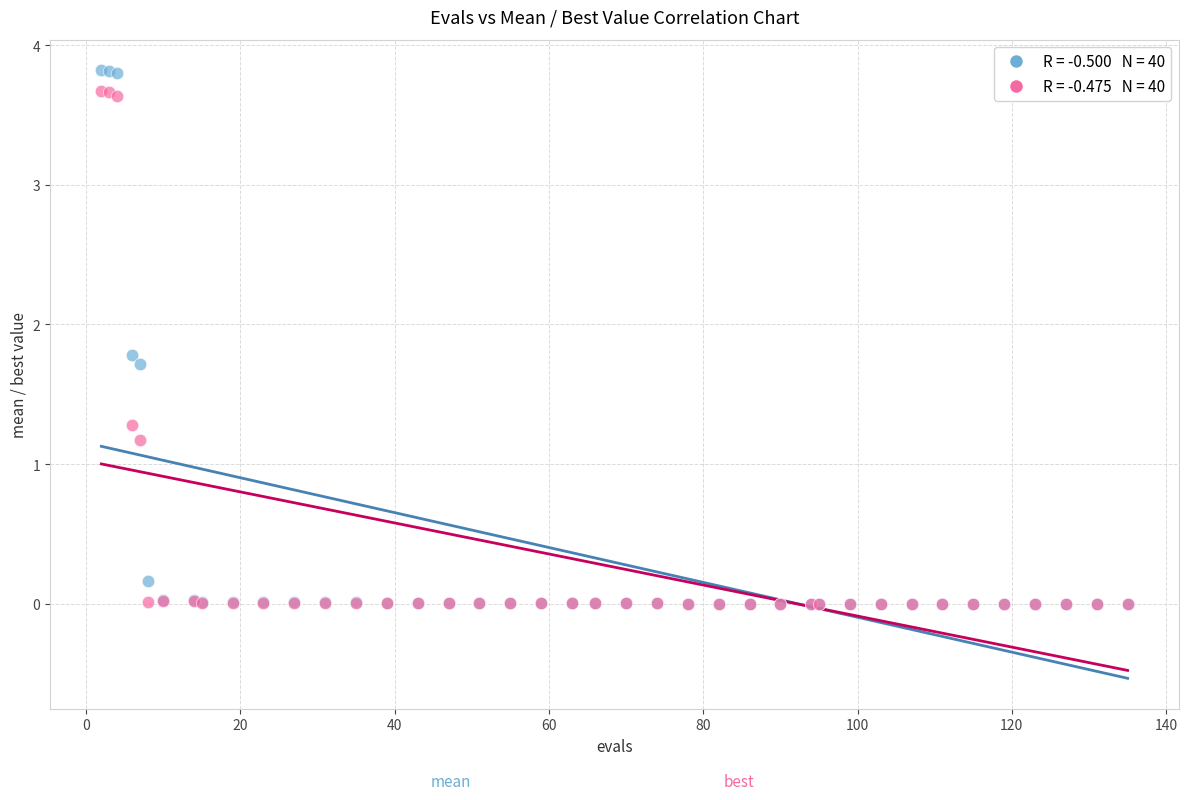

Across all series, what Y value is closest to 1?

1.2